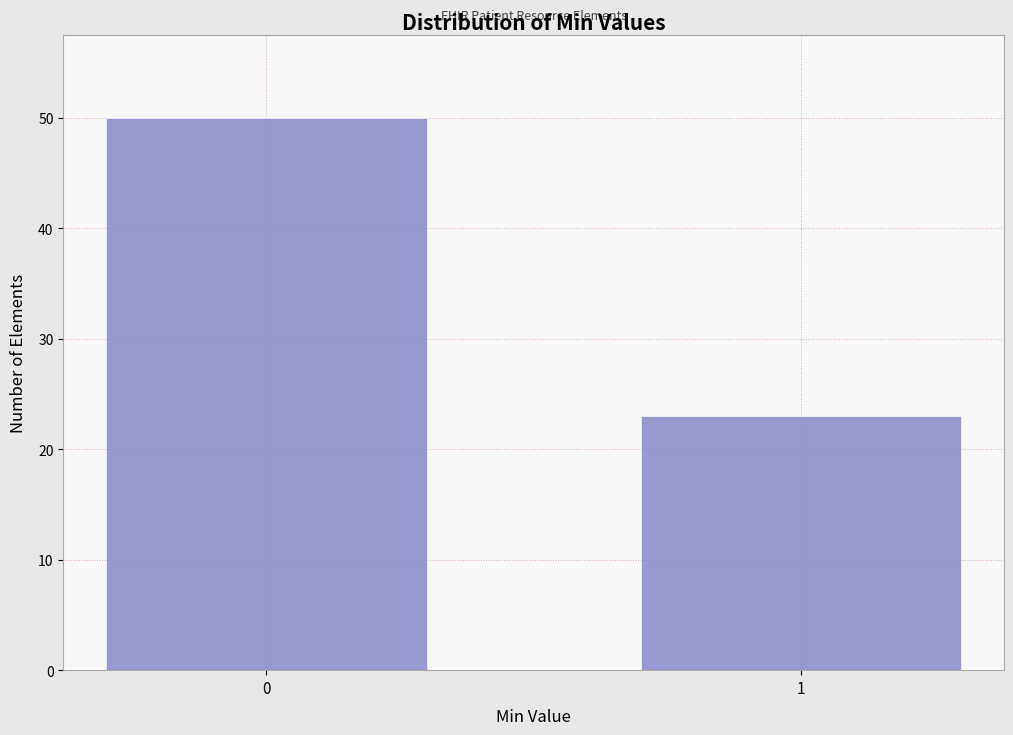

Reading left to right, transcribe all the data shown in this chart.

0=50	1=23